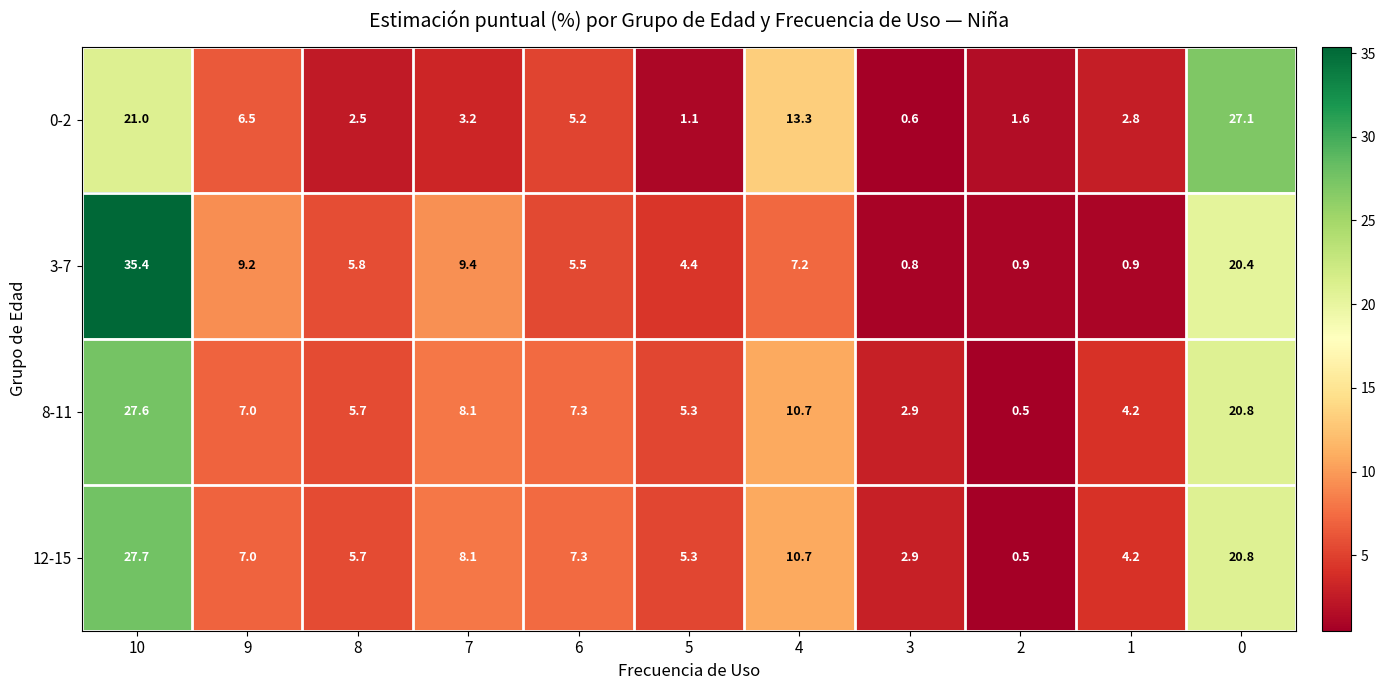

At 10, list the series in order from largest to smallest.

3-7, 12-15, 8-11, 0-2